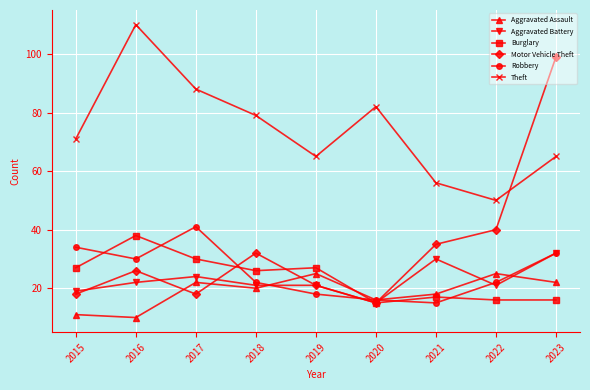

Read the Aggravated Battery value at 2018, to the nearest 10.

20